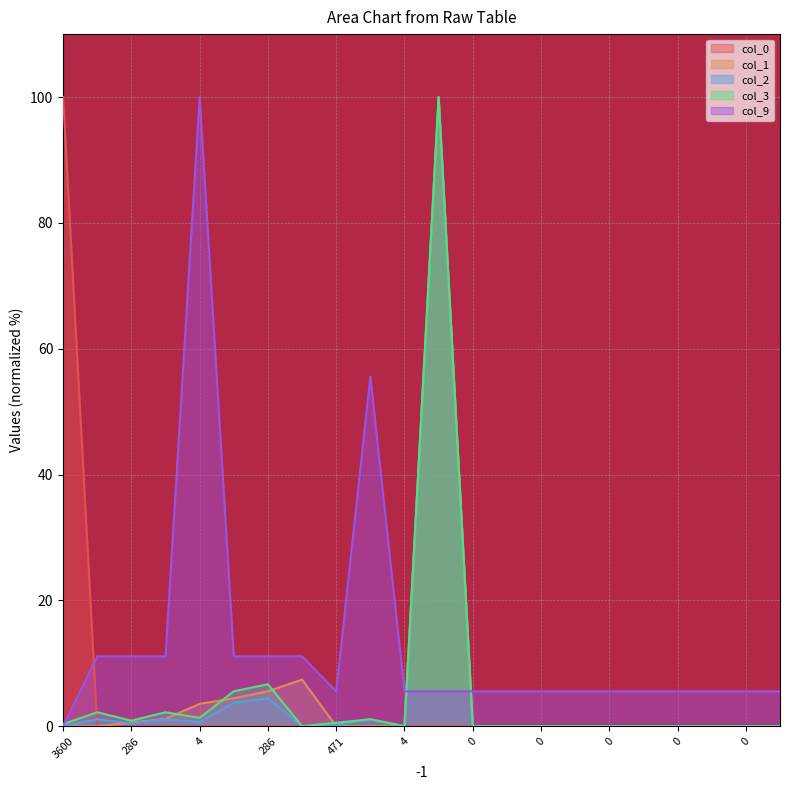

What are all the series names shown in the legend?

col_0, col_1, col_2, col_3, col_9